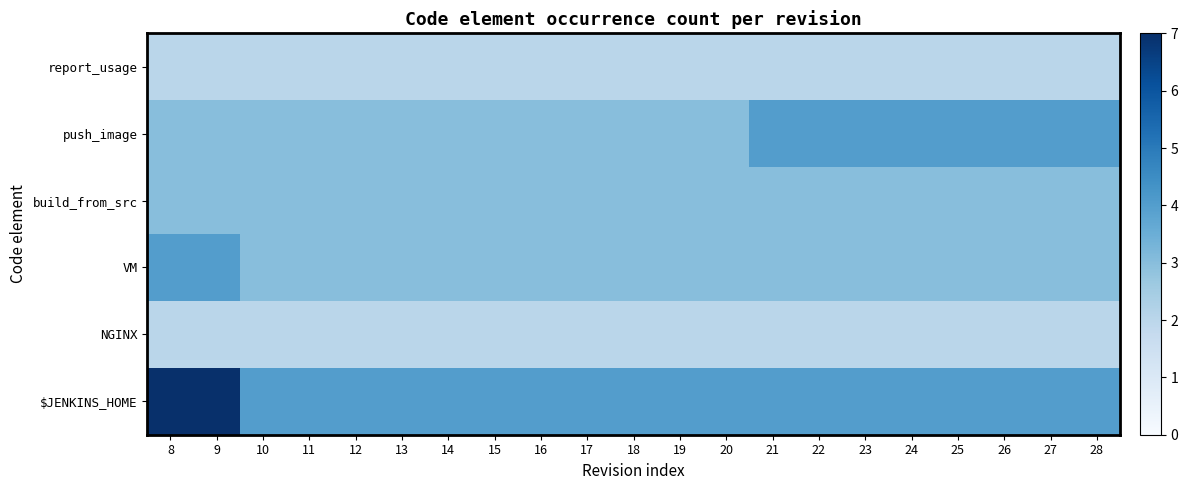

Reading left to right, transcribe all the data shown in this chart.

$JENKINS_HOME: 8=7	9=7	10=4	11=4	12=4	13=4	14=4	15=4	16=4	17=4	18=4	19=4	20=4	21=4	22=4	23=4	24=4	25=4	26=4	27=4	28=4
NGINX: 8=2	9=2	10=2	11=2	12=2	13=2	14=2	15=2	16=2	17=2	18=2	19=2	20=2	21=2	22=2	23=2	24=2	25=2	26=2	27=2	28=2
VM: 8=4	9=4	10=3	11=3	12=3	13=3	14=3	15=3	16=3	17=3	18=3	19=3	20=3	21=3	22=3	23=3	24=3	25=3	26=3	27=3	28=3
build_from_src: 8=3	9=3	10=3	11=3	12=3	13=3	14=3	15=3	16=3	17=3	18=3	19=3	20=3	21=3	22=3	23=3	24=3	25=3	26=3	27=3	28=3
push_image: 8=3	9=3	10=3	11=3	12=3	13=3	14=3	15=3	16=3	17=3	18=3	19=3	20=3	21=4	22=4	23=4	24=4	25=4	26=4	27=4	28=4
report_usage: 8=2	9=2	10=2	11=2	12=2	13=2	14=2	15=2	16=2	17=2	18=2	19=2	20=2	21=2	22=2	23=2	24=2	25=2	26=2	27=2	28=2